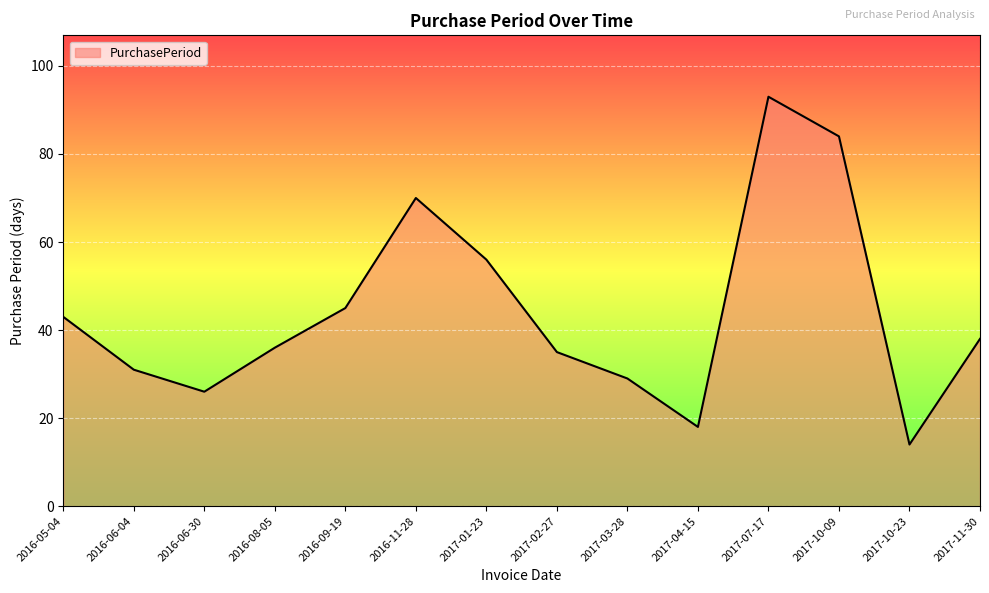

What is the difference between the values at 2016-06-04 and 2016-06-30?

5